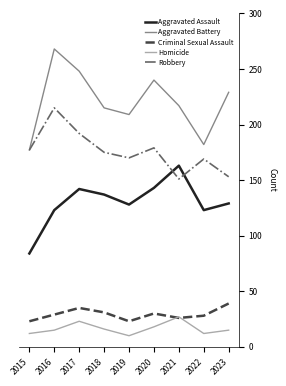

Where does the Aggravated Battery series first go above 217?

2016